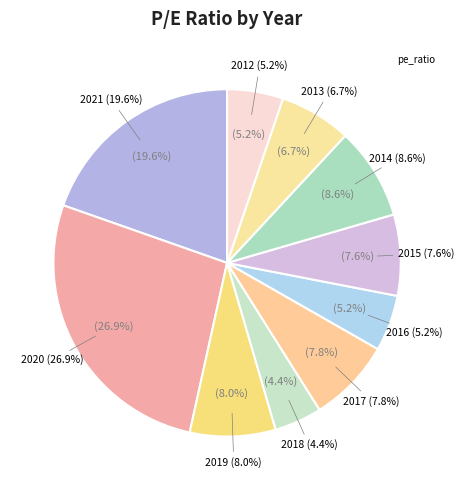

Between 2015 and 2016, which is larger?

2015